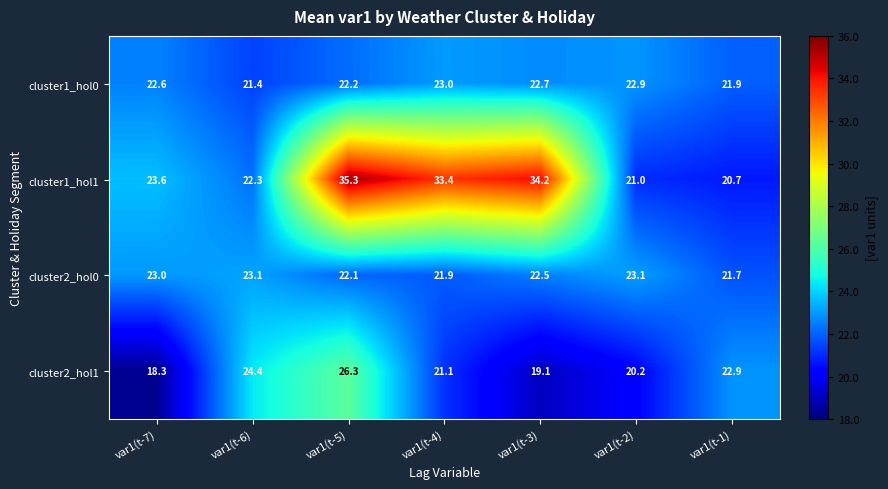

Which series has the largest total across all categories?

cluster1_hol1